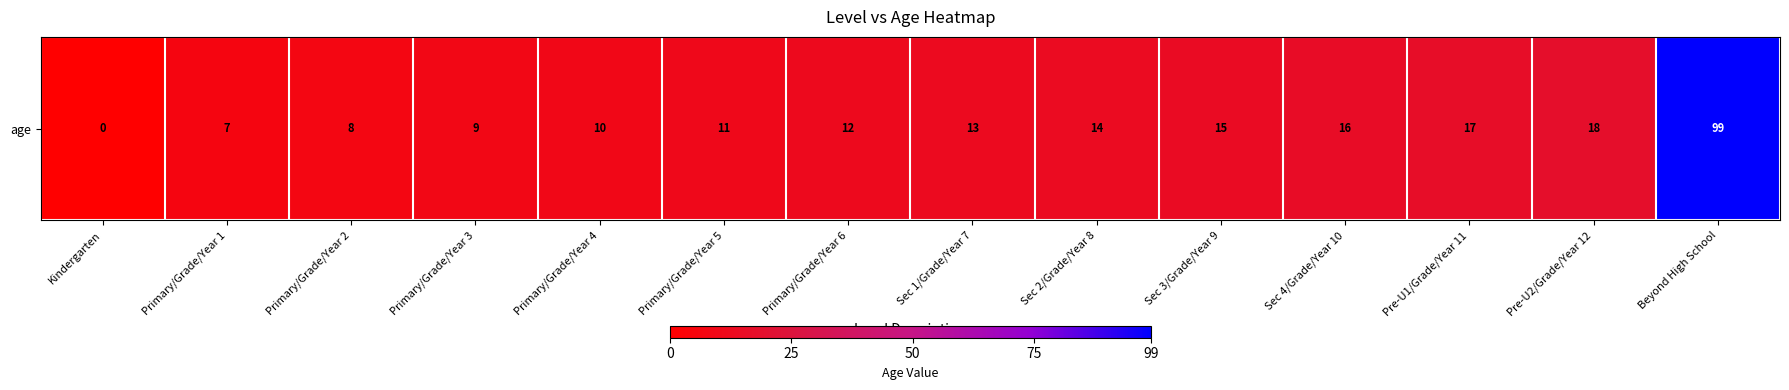

Which label corresponds to the largest value in the chart?

Beyond High School